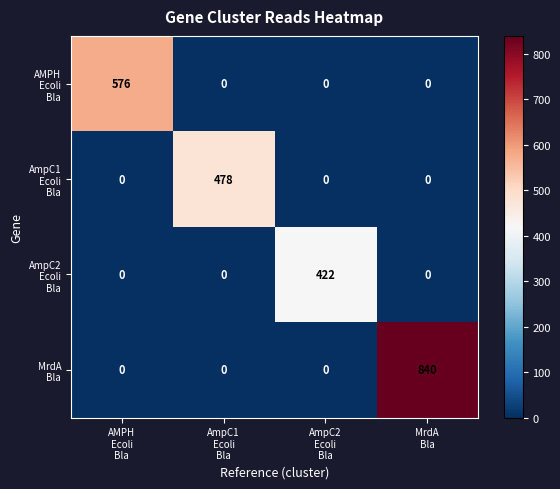

At how many categories does at least one series exceed 169?

4